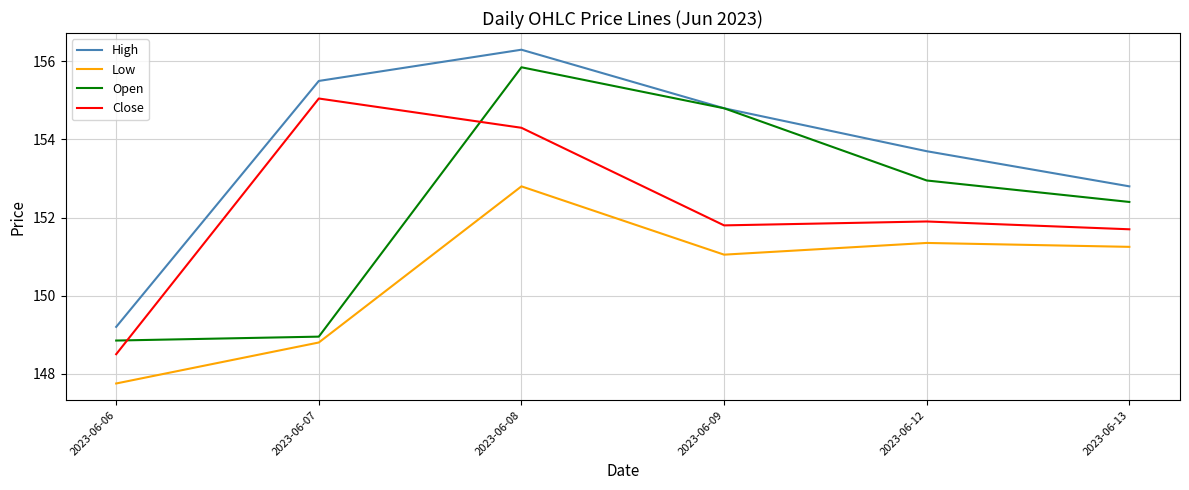

Does the chart have visible grid lines?

Yes